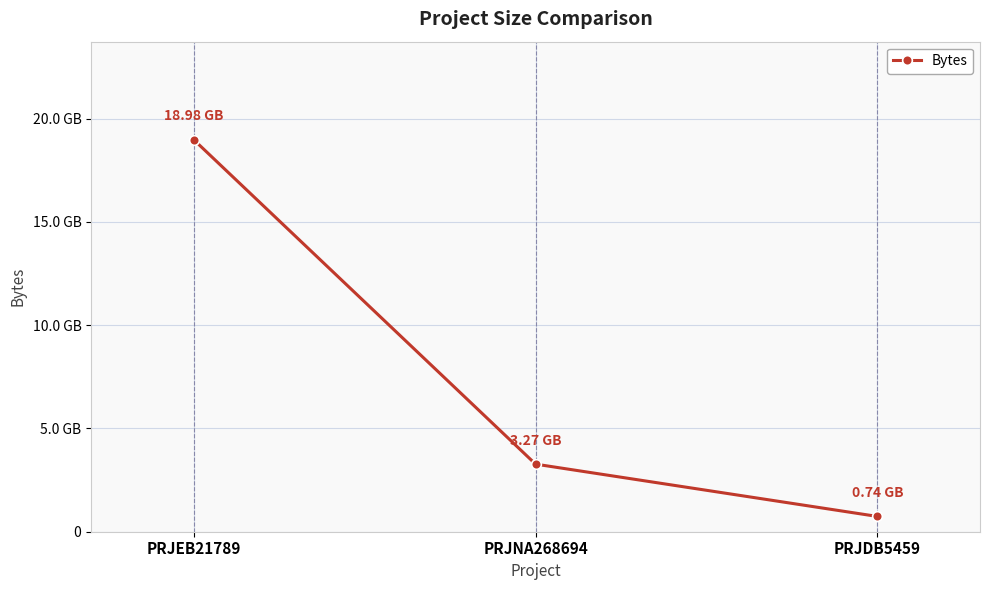

Where does the data first go above 3271104208?

PRJEB21789